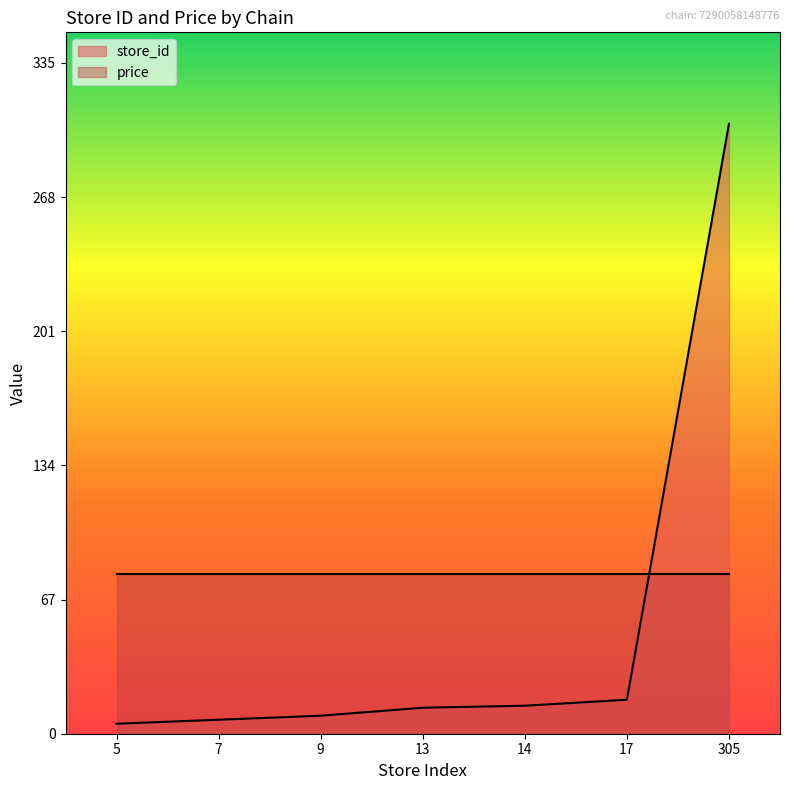

Rank the categories by value from highest to lowest.

305, 17, 14, 13, 9, 7, 5